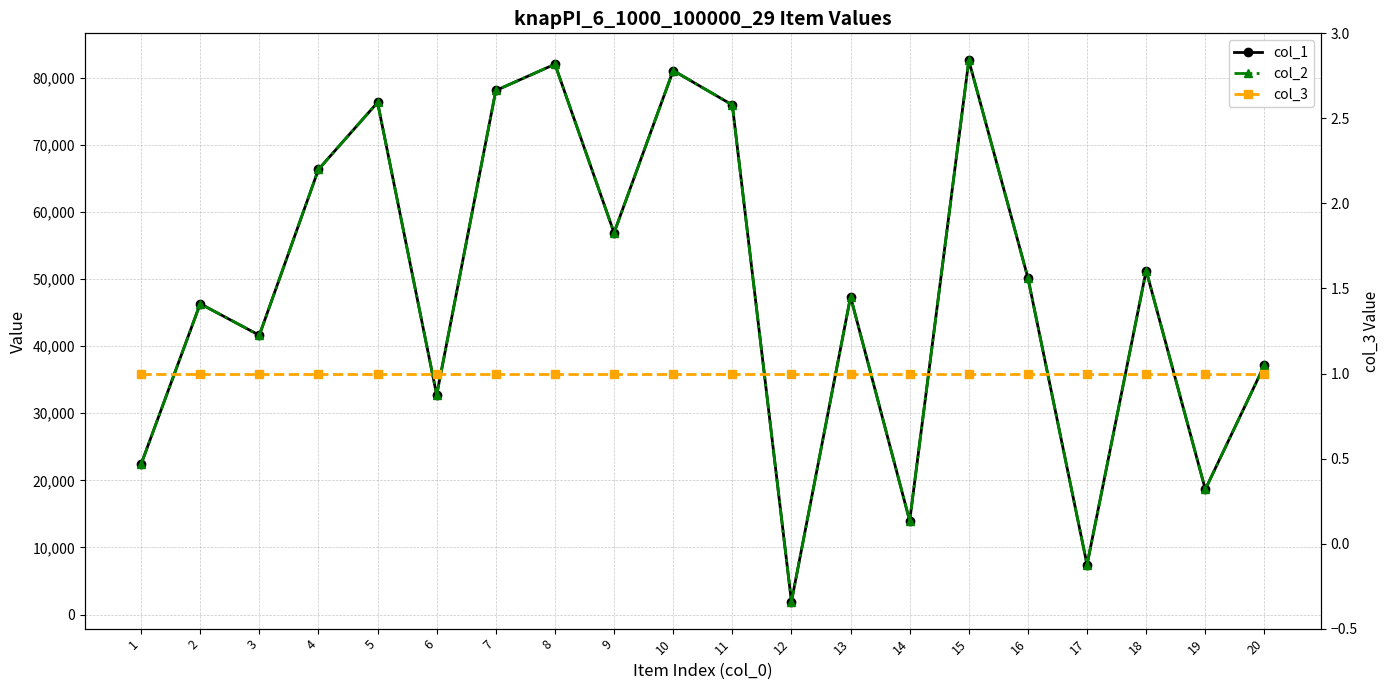

True or false: col_1 and col_2 intersect in this chart.

False